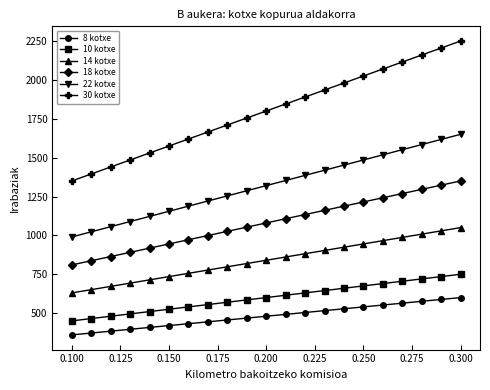

True or false: 30 kotxe has more than 0 points higher than both neighbors.

False